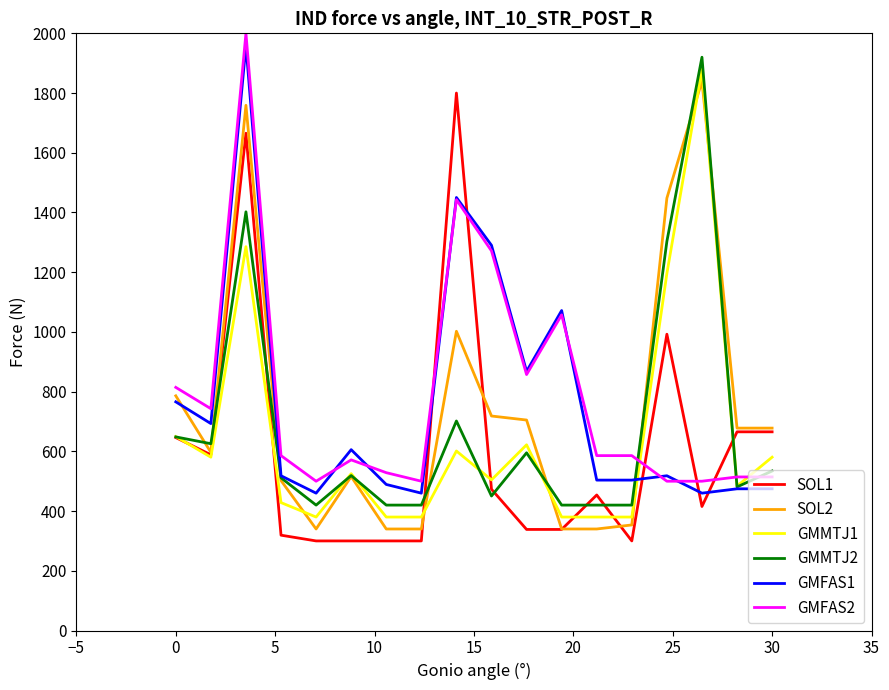

True or false: SOL2 and SOL1 intersect in this chart.

True